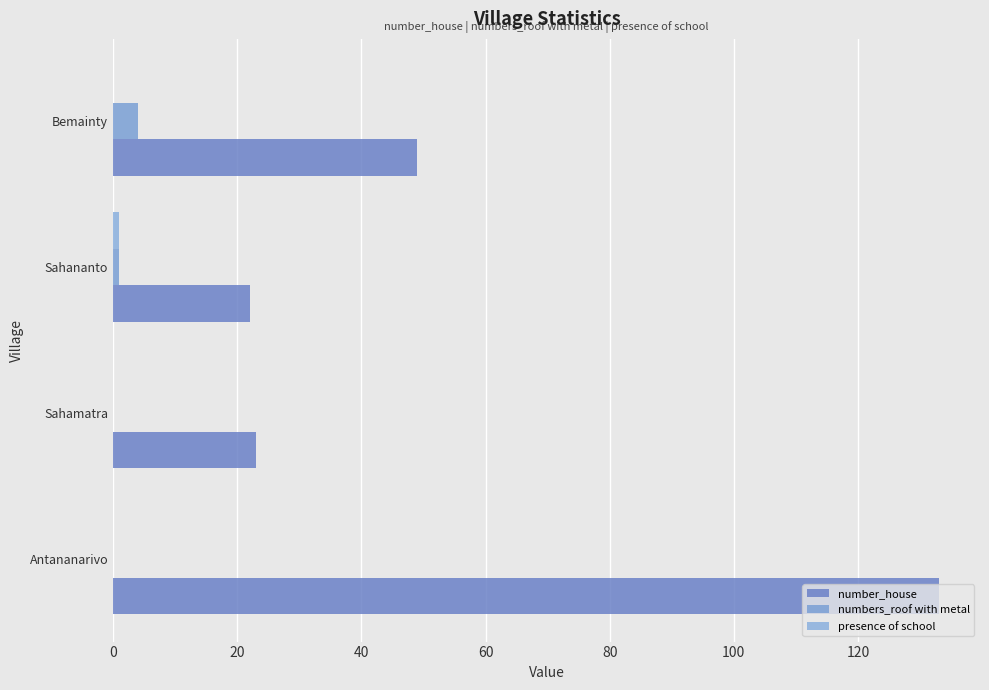

Count the number of data series in this chart.

3